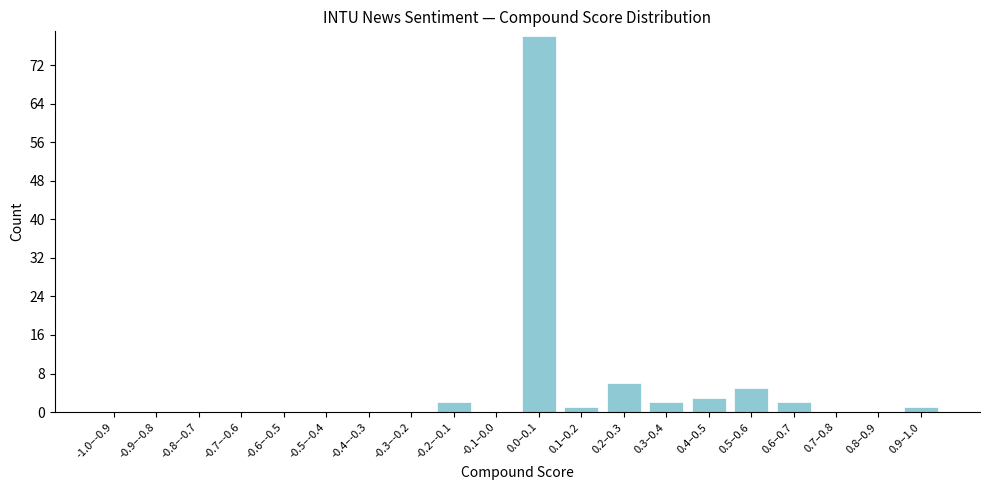

Reading right to left, what are all the values shown in this chart?

0.9–1.0=1	0.8–0.9=0	0.7–0.8=0	0.6–0.7=2	0.5–0.6=5	0.4–0.5=3	0.3–0.4=2	0.2–0.3=6	0.1–0.2=1	0.0–0.1=78	-0.1–0.0=0	-0.2–-0.1=2	-0.3–-0.2=0	-0.4–-0.3=0	-0.5–-0.4=0	-0.6–-0.5=0	-0.7–-0.6=0	-0.8–-0.7=0	-0.9–-0.8=0	-1.0–-0.9=0